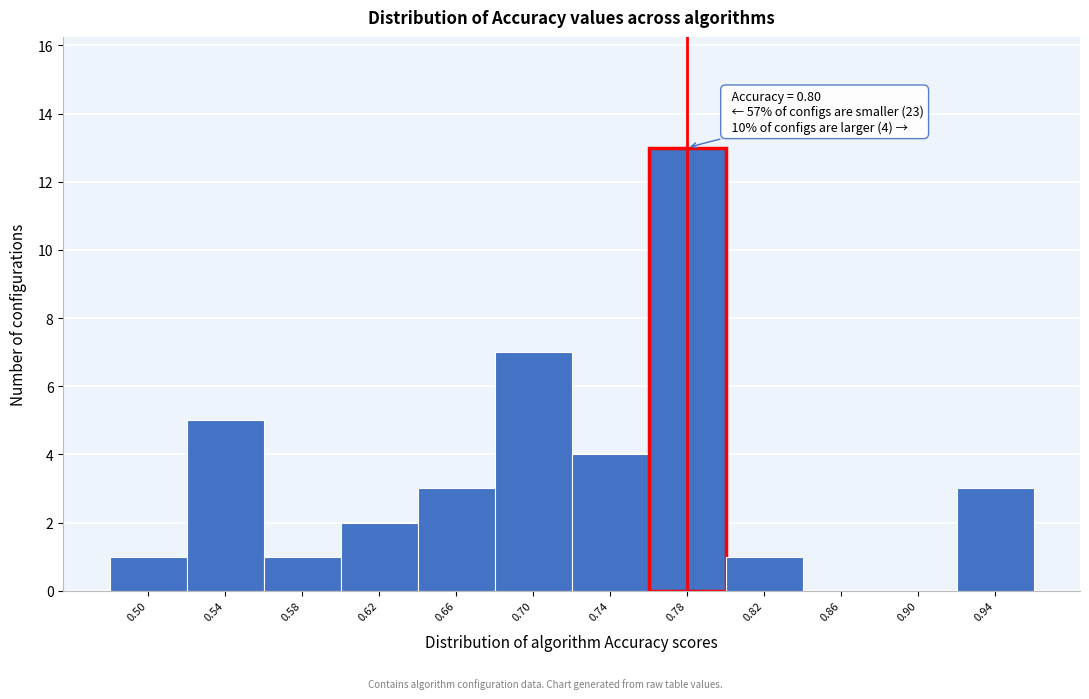

Reading left to right, extract all data points from this chart.

0.50=1	0.54=5	0.58=1	0.62=2	0.66=3	0.70=7	0.74=4	0.78=13	0.82=1	0.86=0	0.90=0	0.94=3